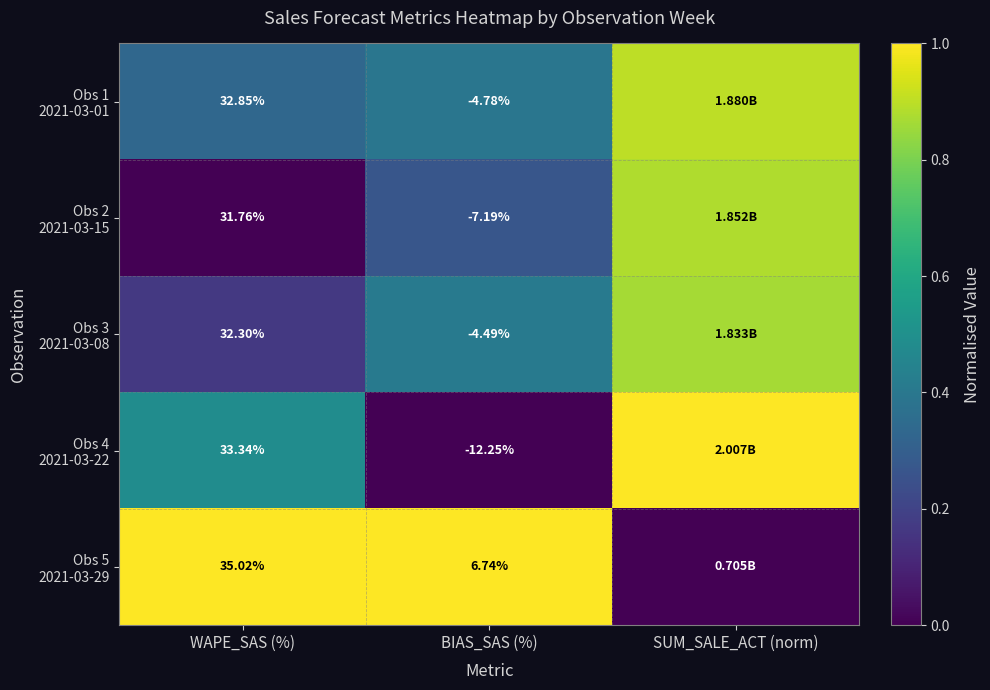

What is the total value across all series at WAPE_SAS (%)?

165.3